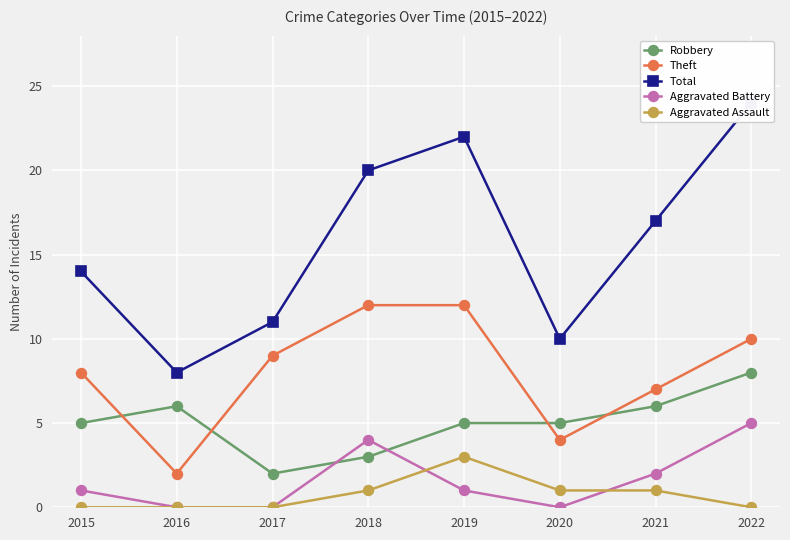

What is the average value of the Total series?

16